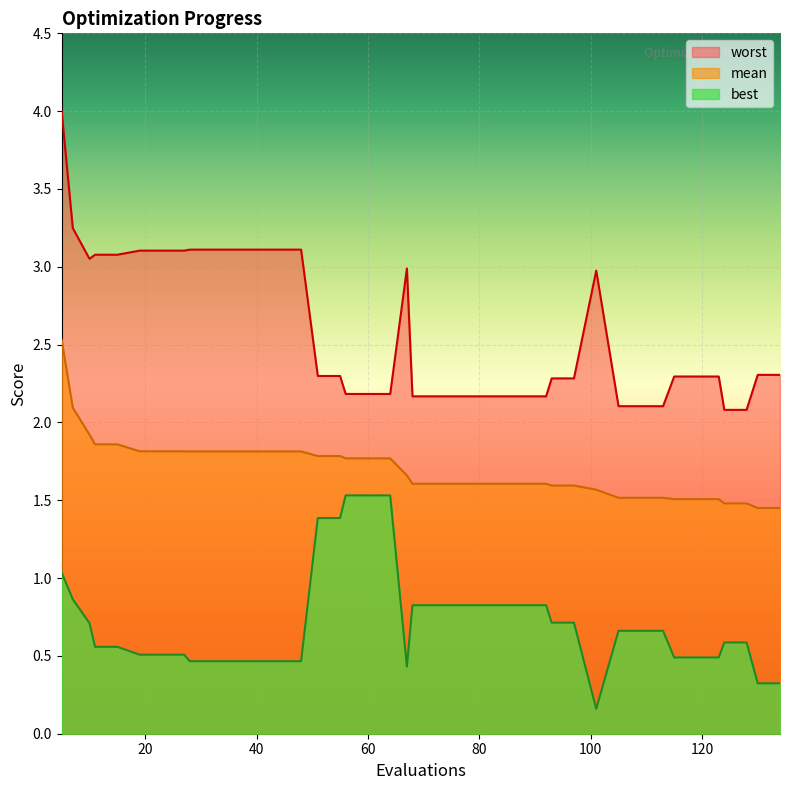

What is the lowest value of the worst series?

2.1